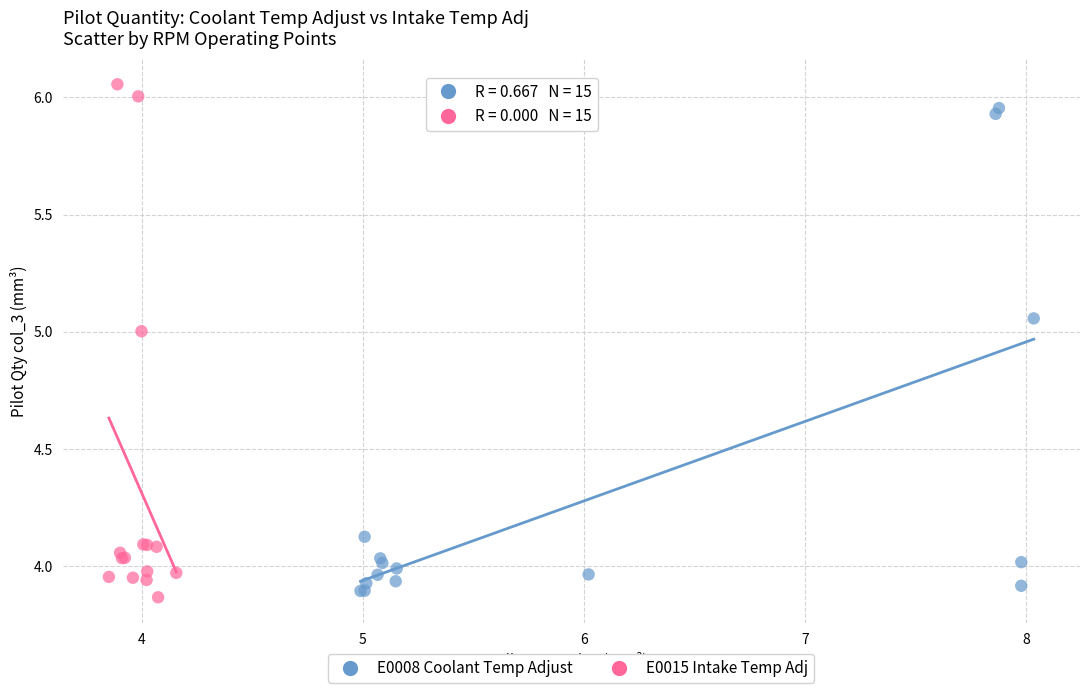

Which series contains the highest Y value?

E0015 Intake Temp Adj